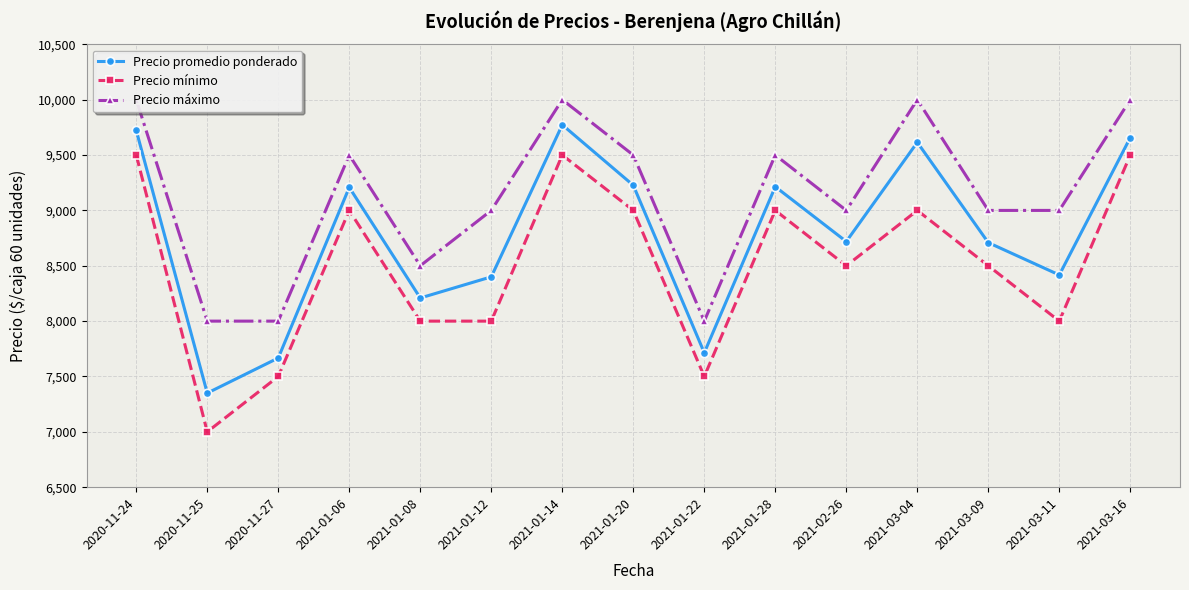

What is the value of the Precio promedio ponderado point at the 6th from the left?

8400